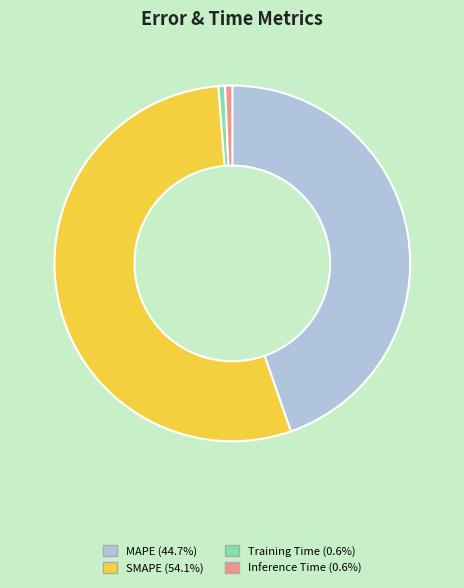

Is SMAPE the majority of the pie?

Yes